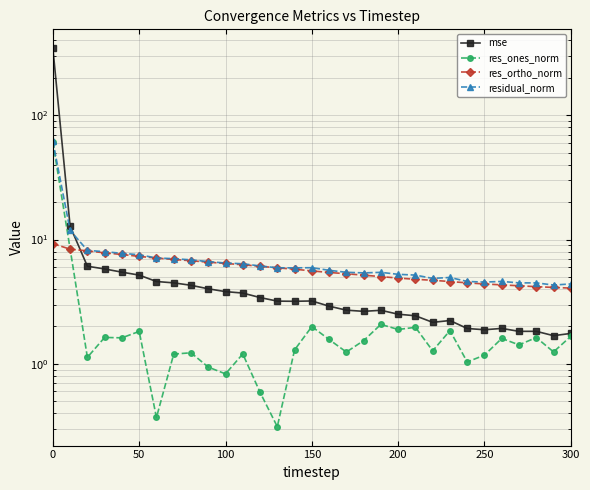

List the series in order of their overall mean, lowest first.

res_ones_norm, res_ortho_norm, residual_norm, mse